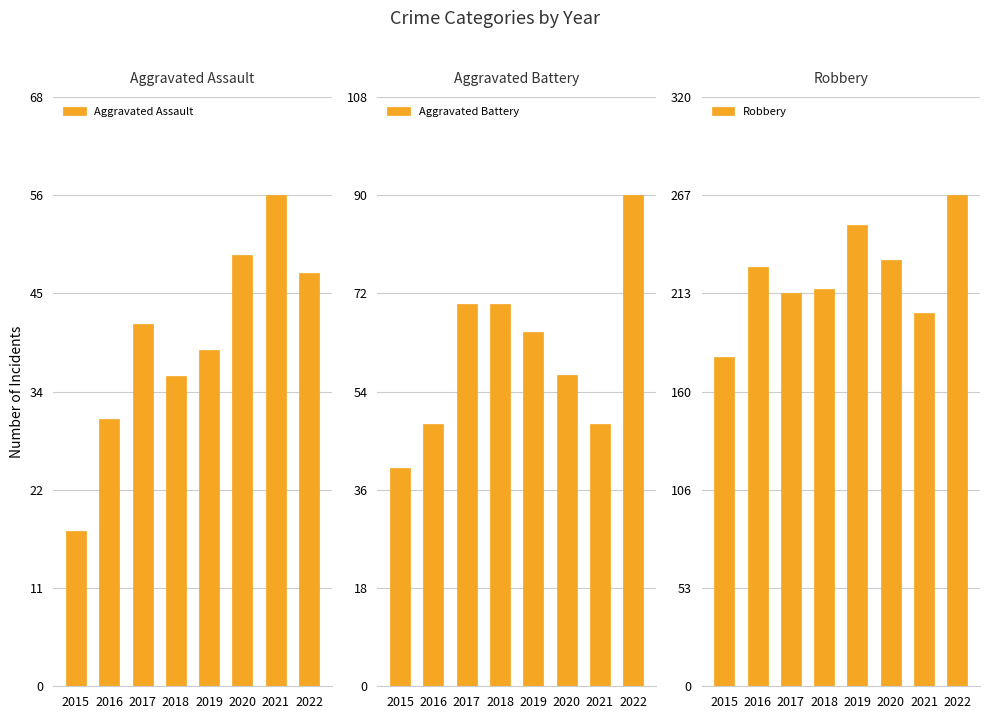

How many data points does each series have?

8